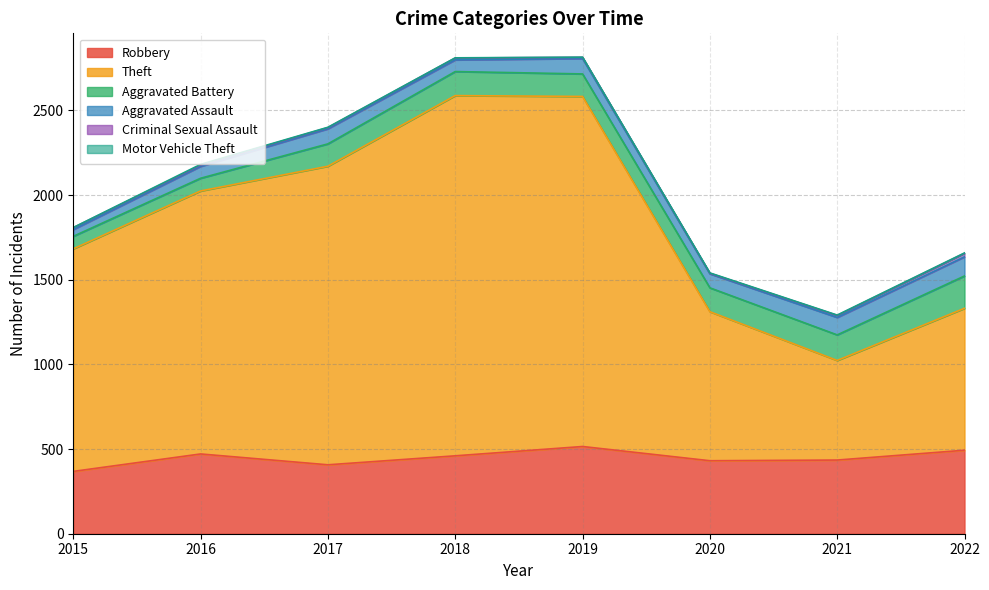

Reading left to right, extract all data points from this chart.

Robbery: 2015=368	2016=471	2017=407	2018=460	2019=515	2020=431	2021=435	2022=493
Theft: 2015=1314	2016=1553	2017=1763	2018=2127	2019=2067	2020=880	2021=588	2022=838
Aggravated Battery: 2015=74	2016=75	2017=132	2018=142	2019=133	2020=141	2021=151	2022=191
Aggravated Assault: 2015=40	2016=70	2017=89	2018=69	2019=91	2020=83	2021=103	2022=113
Criminal Sexual Assault: 2015=11	2016=8	2017=7	2018=11	2019=7	2020=3	2021=12	2022=21
Motor Vehicle Theft: 2015=1	2016=4	2017=2	2018=1	2019=1	2020=2	2021=2	2022=2